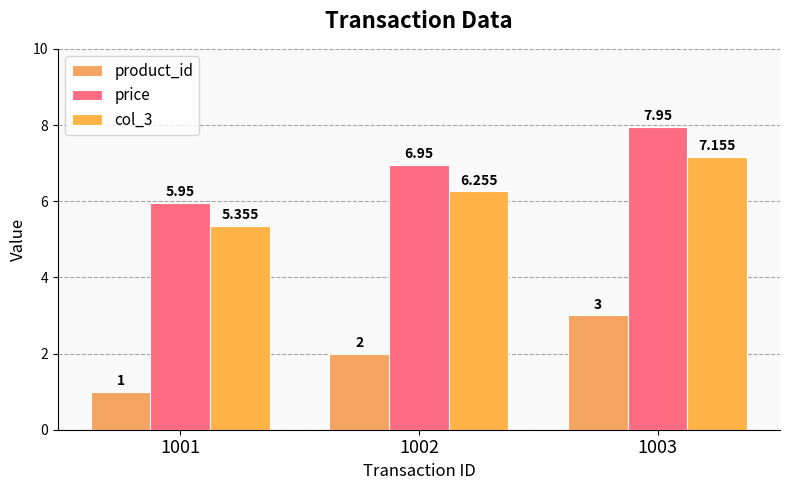

List the labels in order of col_3 value, largest first.

1003, 1002, 1001